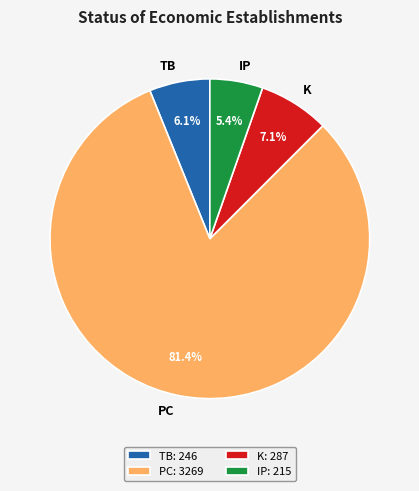

Does PC represent more than half of the total?

Yes